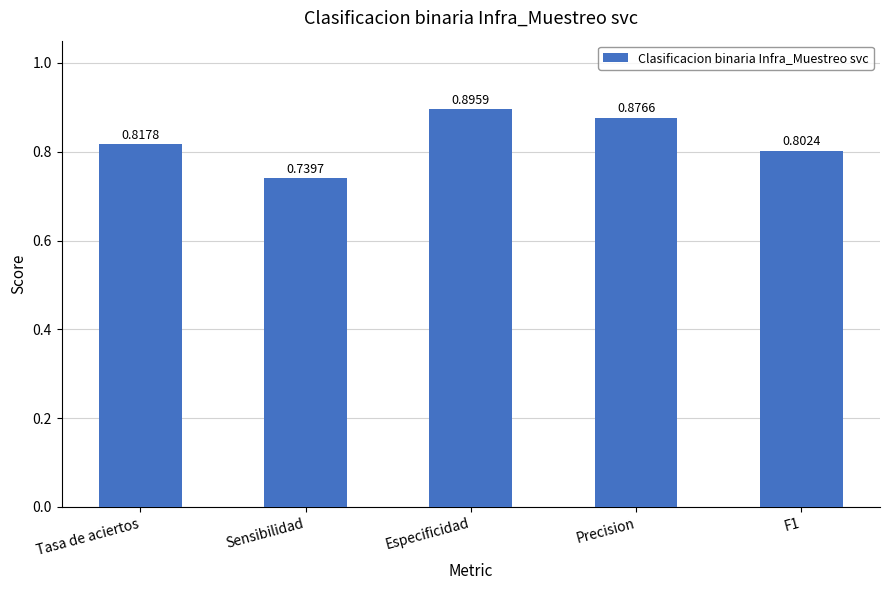

Rank the categories by value from lowest to highest.

Sensibilidad, F1, Tasa de aciertos, Precision, Especificidad